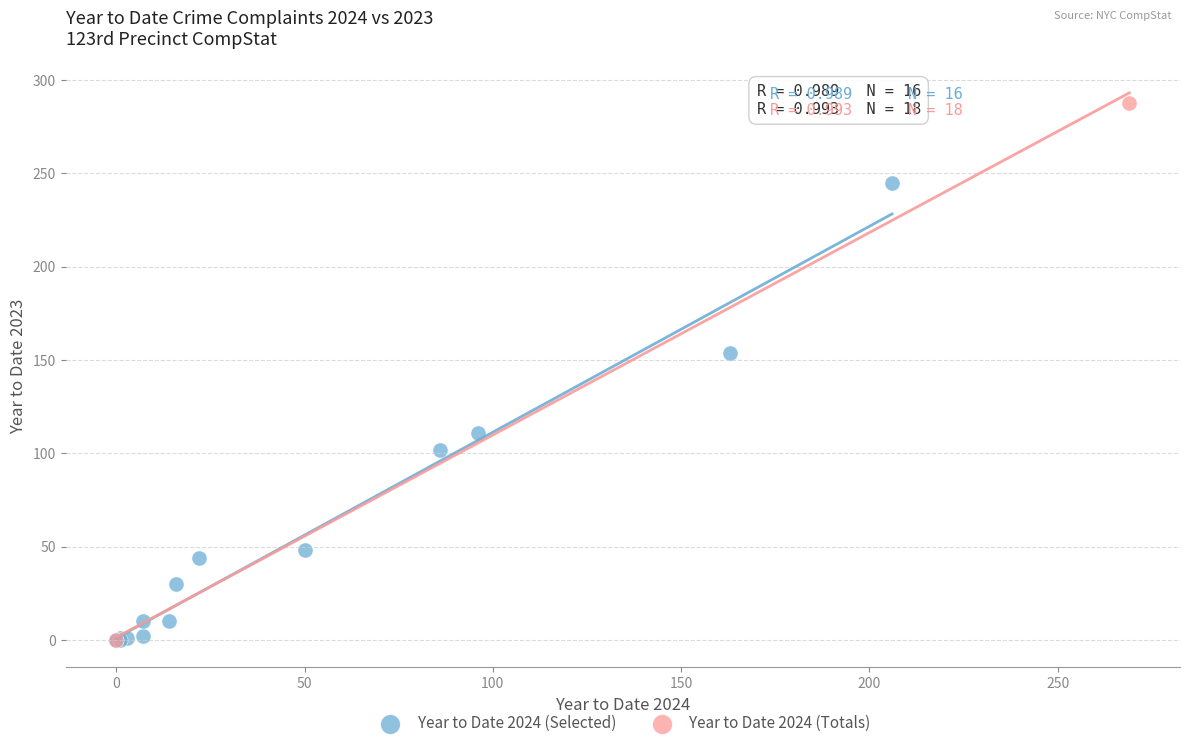

What are all the series names shown in the legend?

Year to Date 2024 (Selected), Year to Date 2024 (Totals)